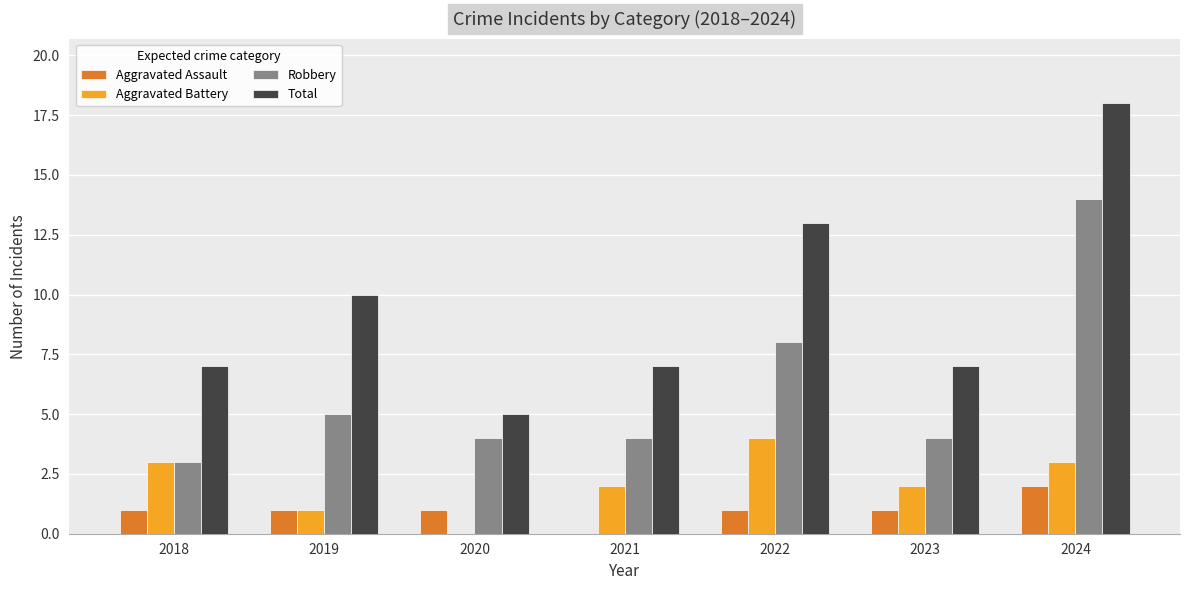

Which series changed the most between 2020 and 2022?

Total